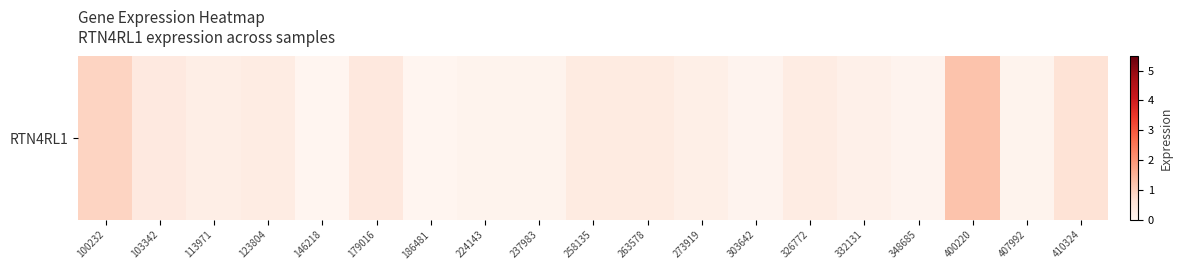

Rank the categories by value from lowest to highest.

146218, 186481, 348685, 303642, 224143, 407992, 237983, 332131, 273919, 113971, 326772, 123804, 258135, 263578, 103342, 179016, 410324, 100232, 400220